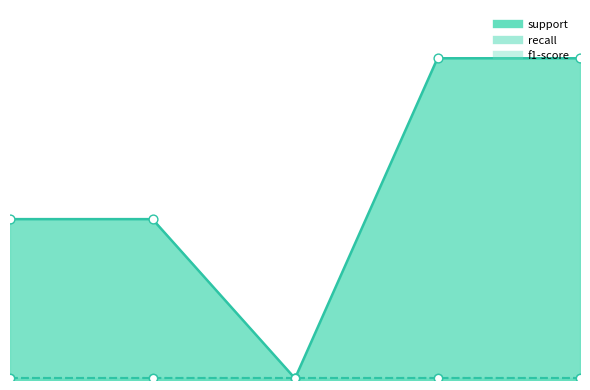

At which category is the sum across all series the highest?

macro avg